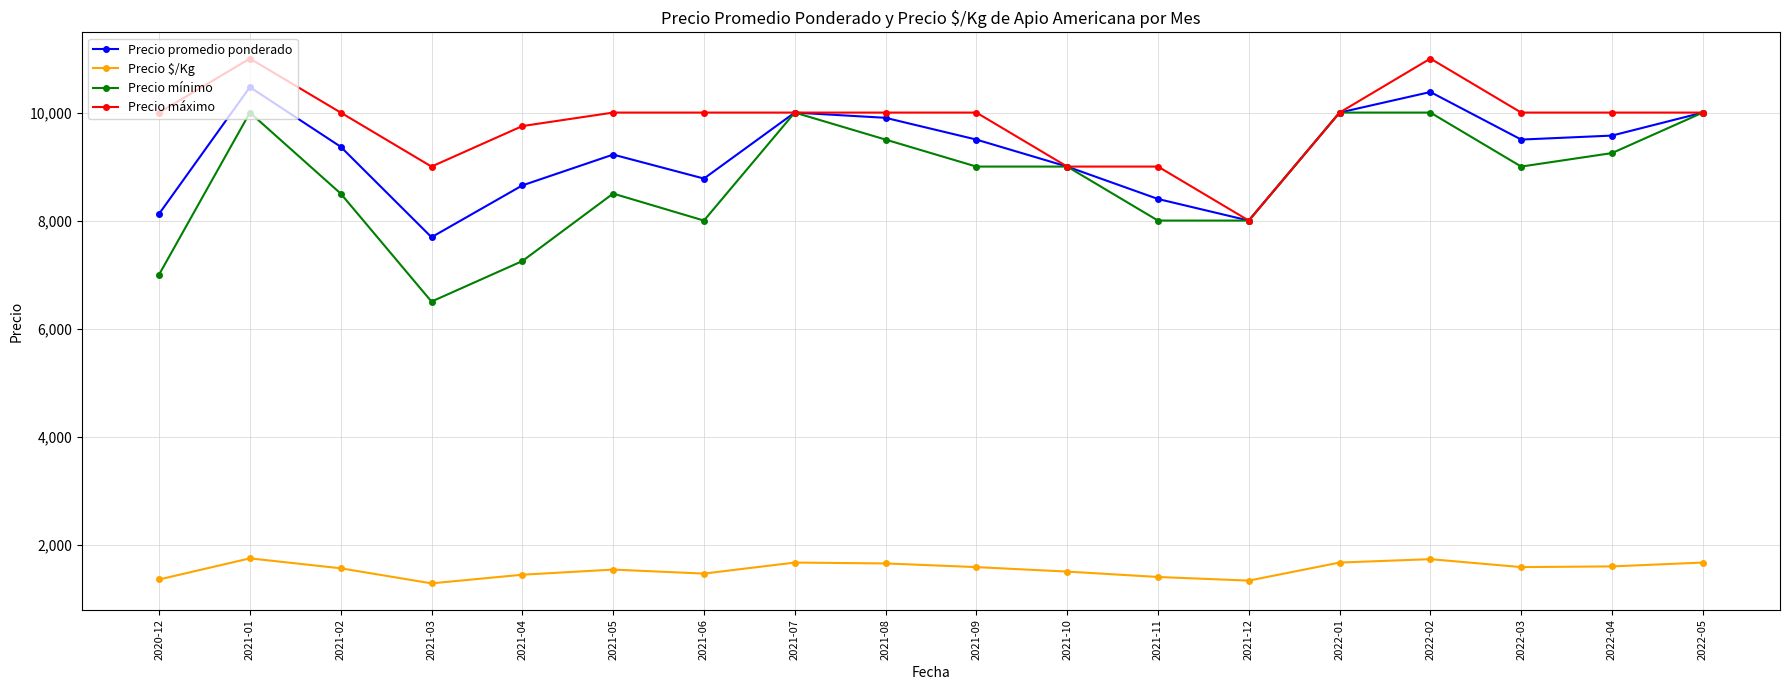

What is the value of the Precio promedio ponderado point at the 15th from the left?

10381